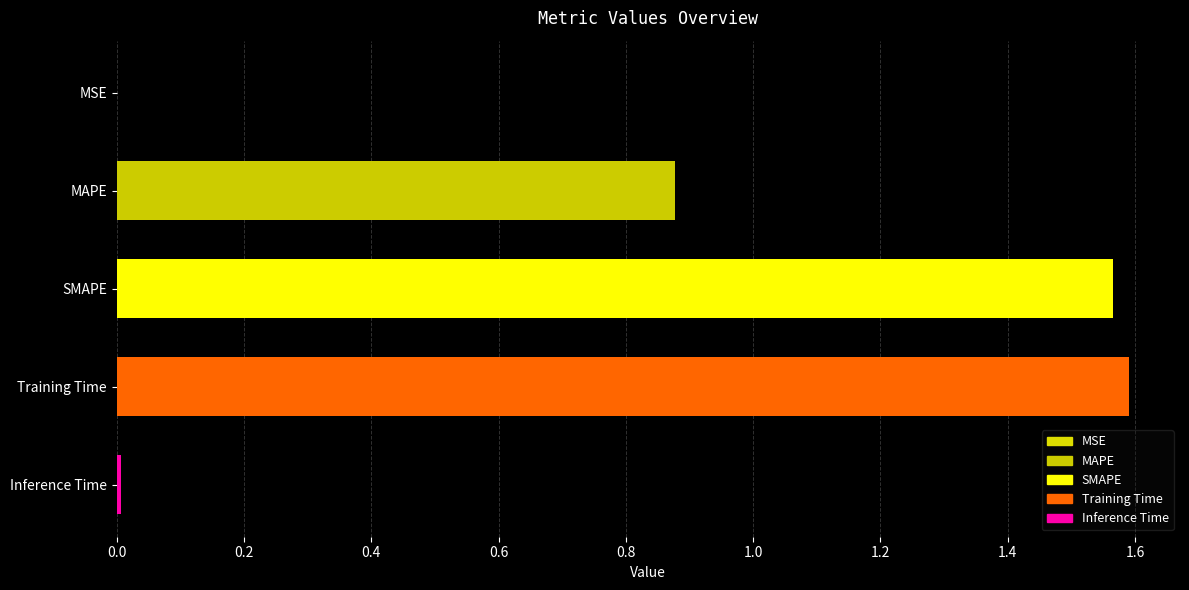

Between MSE and MAPE, which is larger?

MAPE